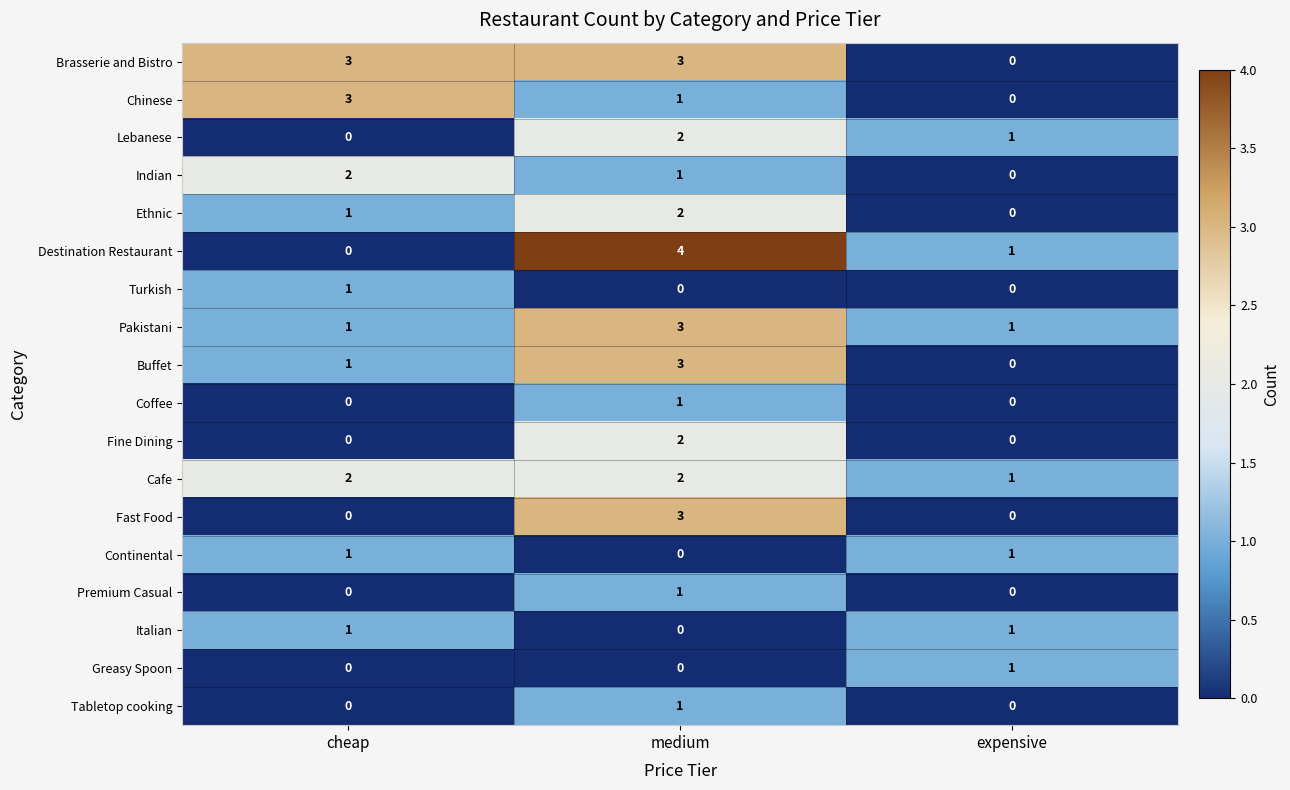

What is the maximum value shown in the chart?

4